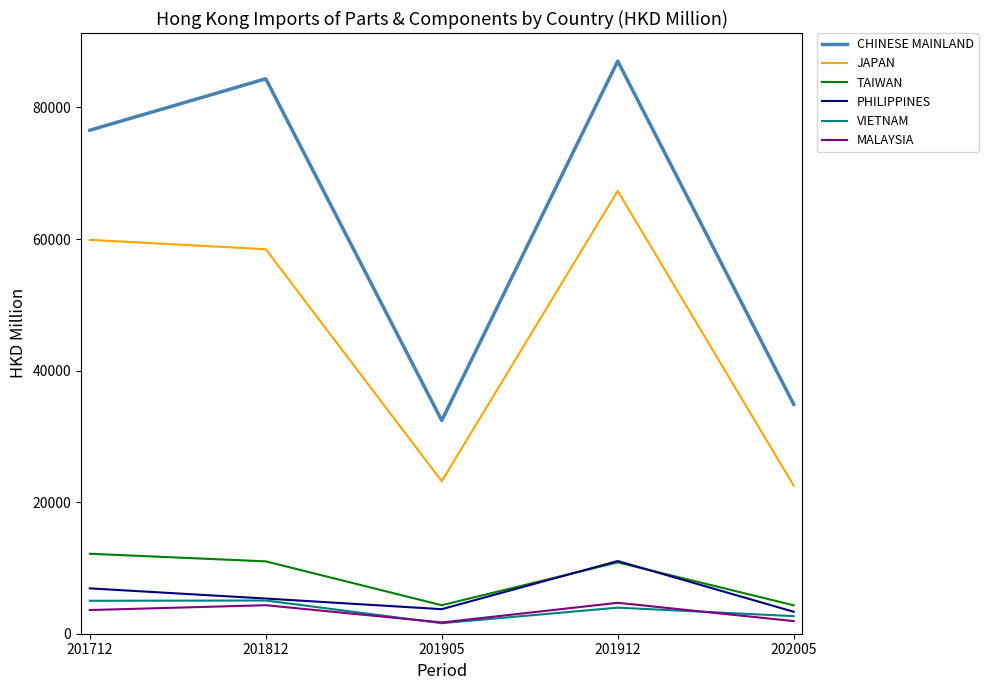

Which series has the largest total across all categories?

CHINESE MAINLAND